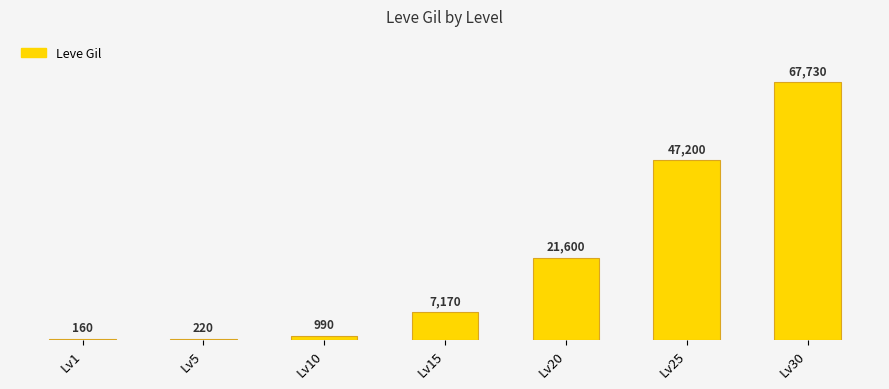

What is the sum of the values at Lv25 and Lv1?

47360